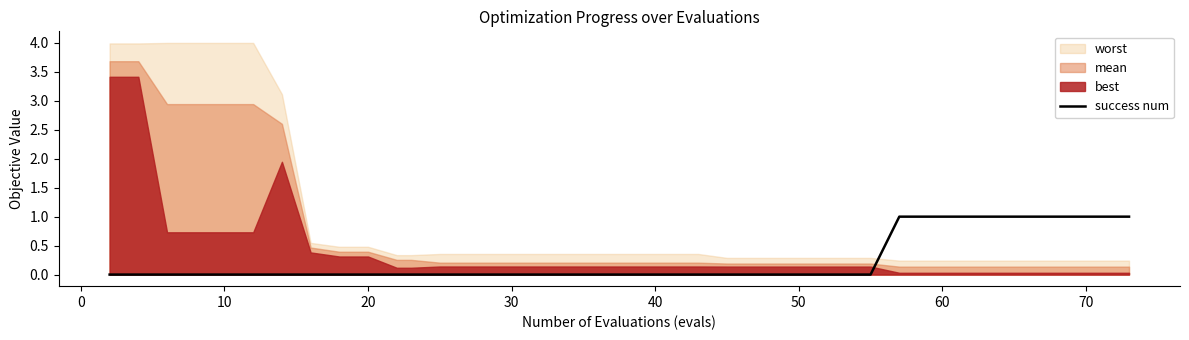

How many values are between 0 and 1?

40